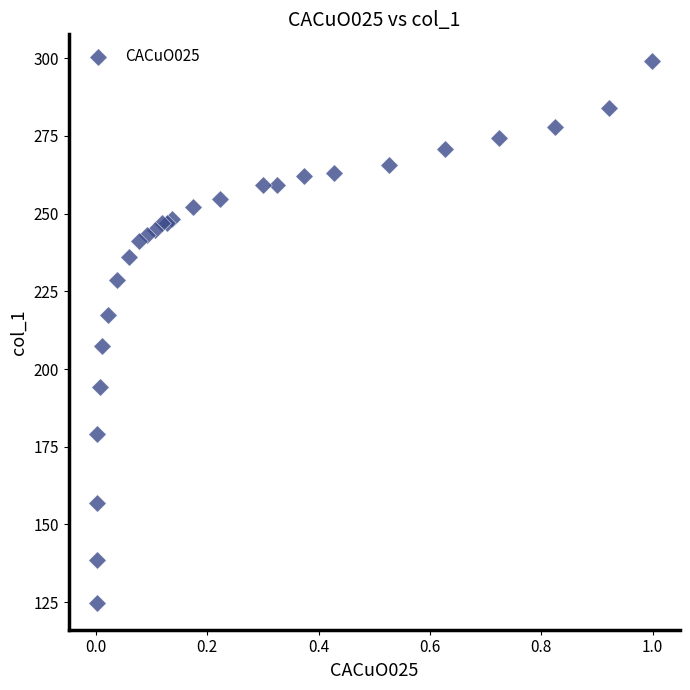

What Y value in the scatter plot is closest to 211?

207.4